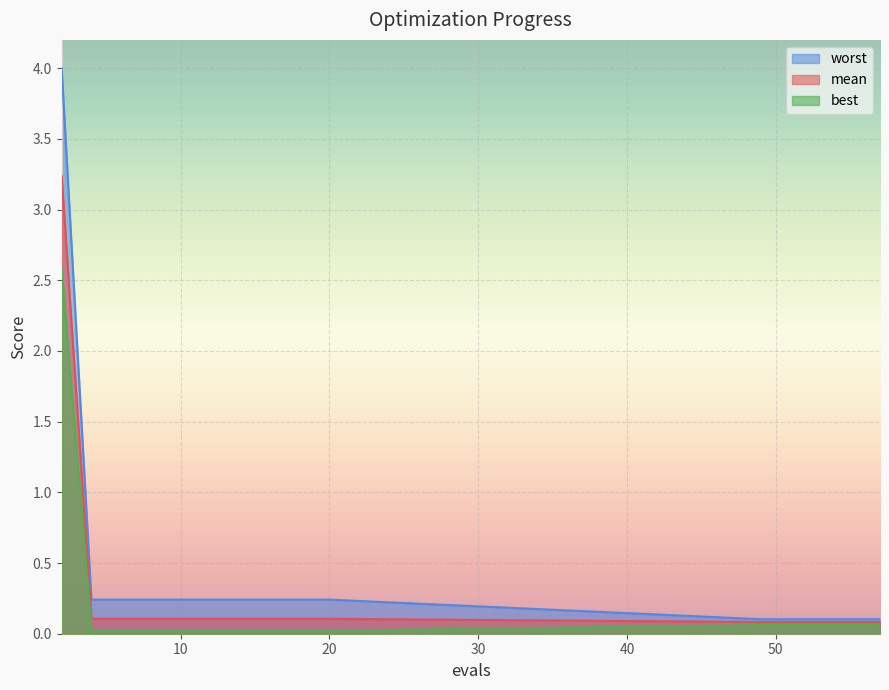

At how many categories does at least one series exceed 0?

15